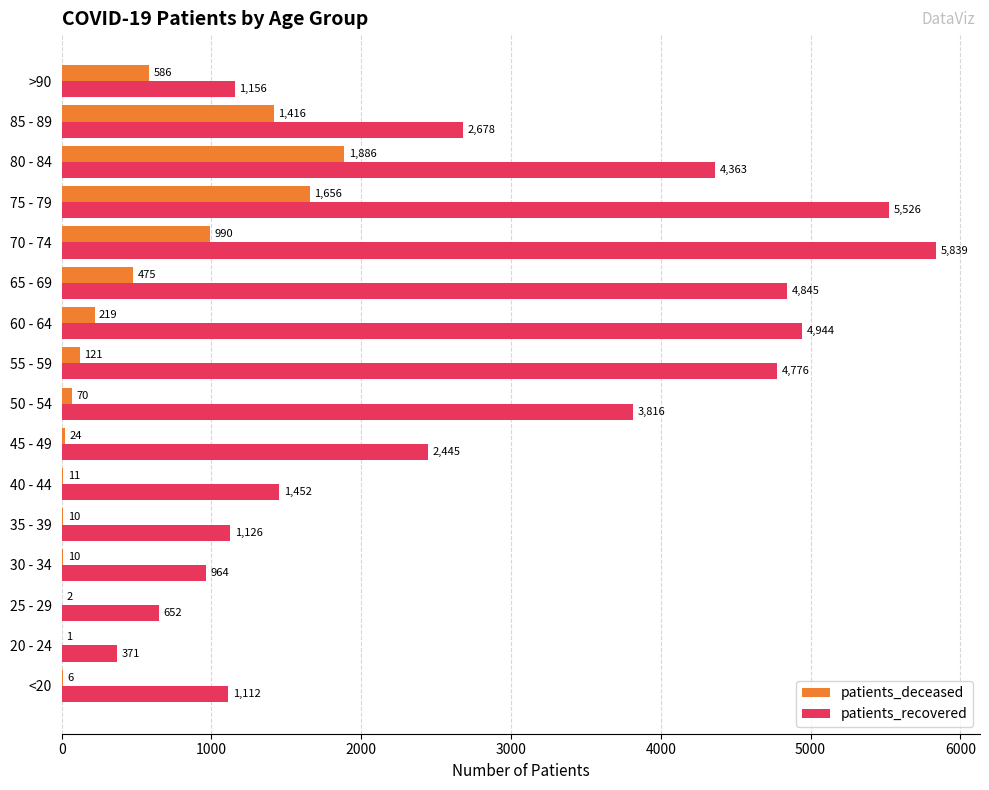

Is it true that patients_recovered equals 5526 at 75 - 79?

True